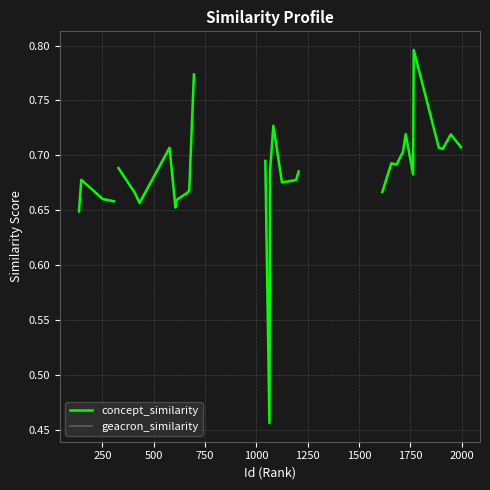

How many lines are shown in the chart?

2